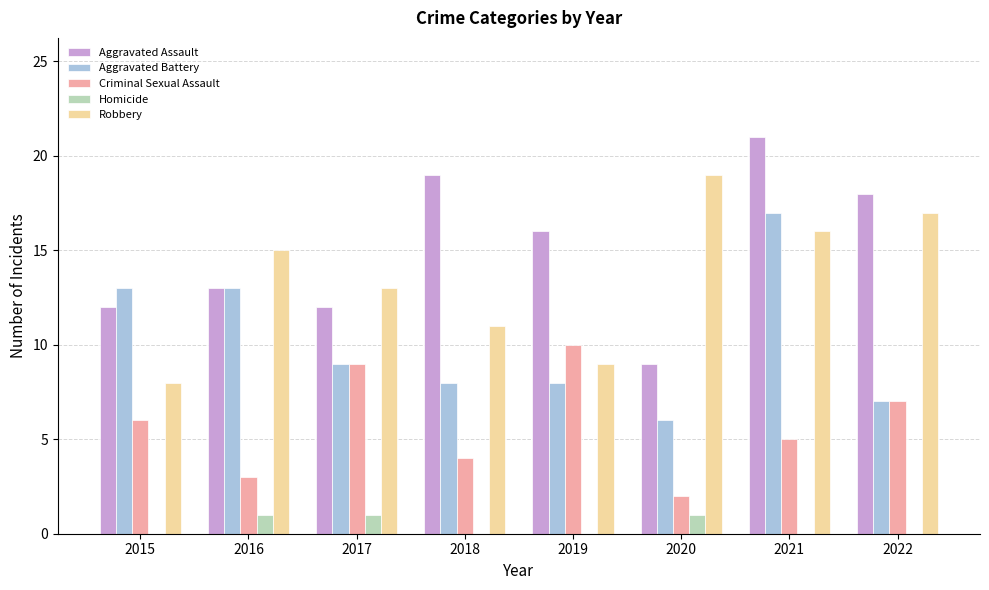

At which category is the sum across all series the highest?

2021